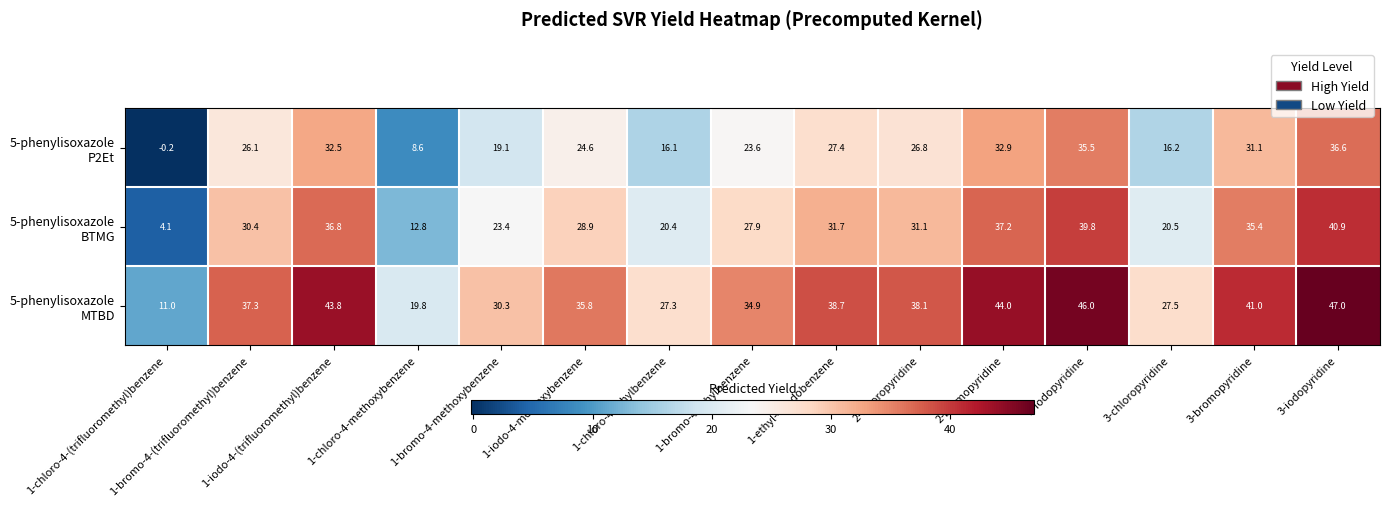

What is the maximum value shown in the chart?

47.0